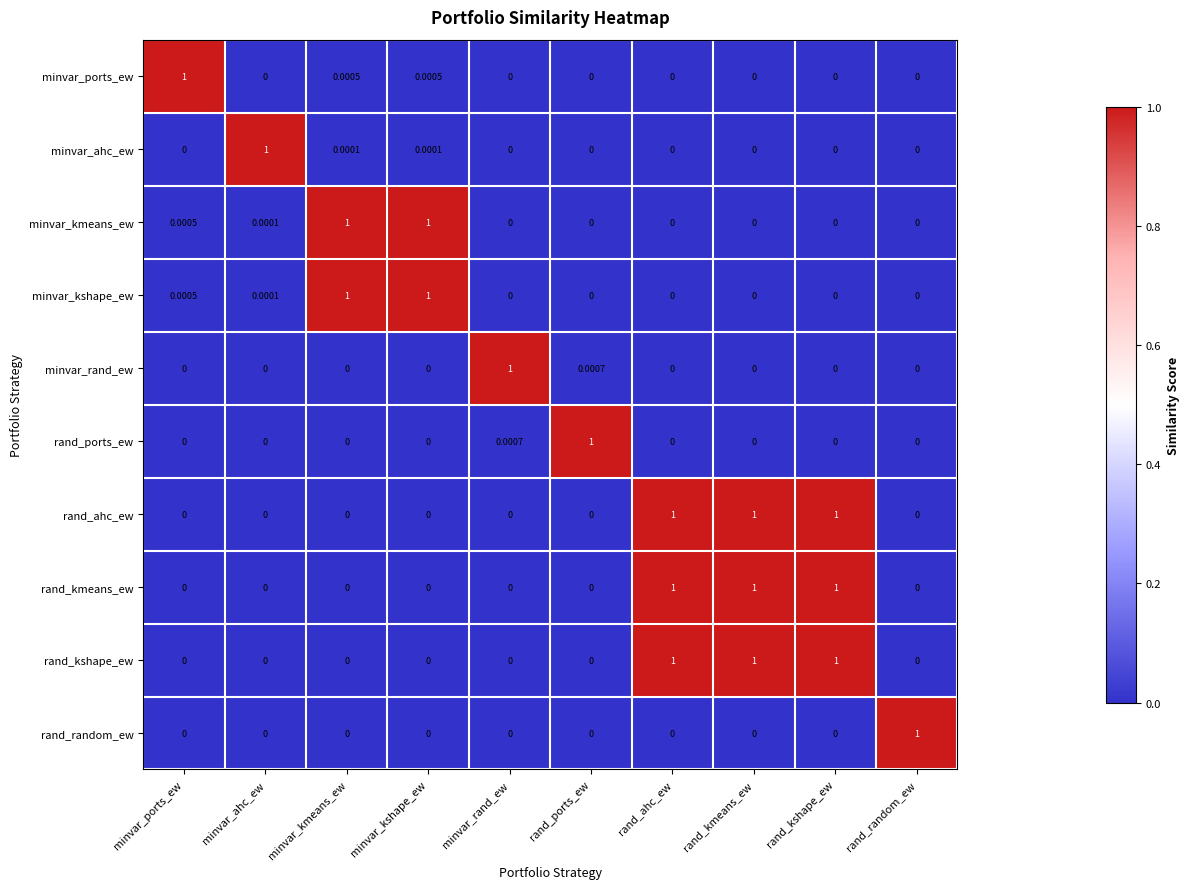

At which label does rand_ports_ew reach its peak?

rand_ports_ew